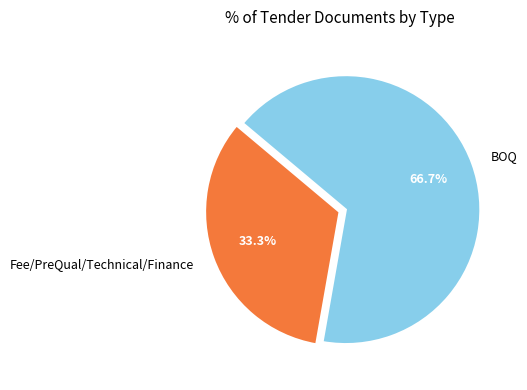

To the nearest percent, what is the difference between the largest and smallest slice percentages?

33%